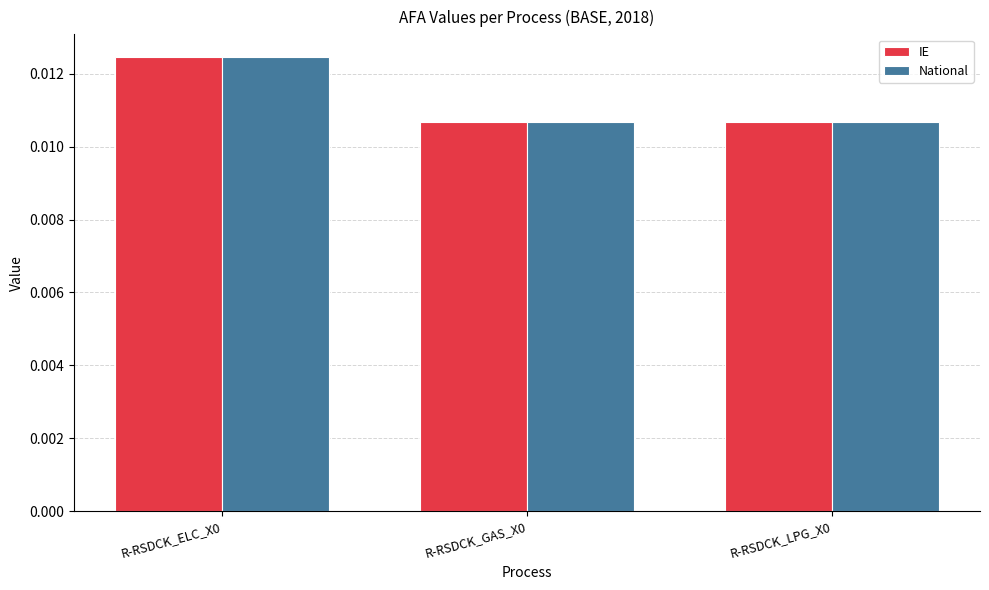

How many groups of bars are there?

3